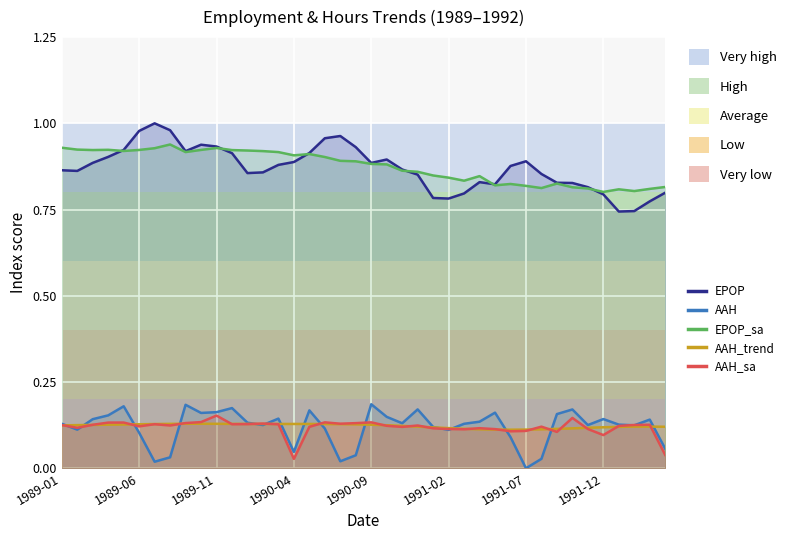

At 1991-04, list the series in order from largest to smallest.

EPOP_sa, EPOP, AAH, AAH_sa, AAH_trend